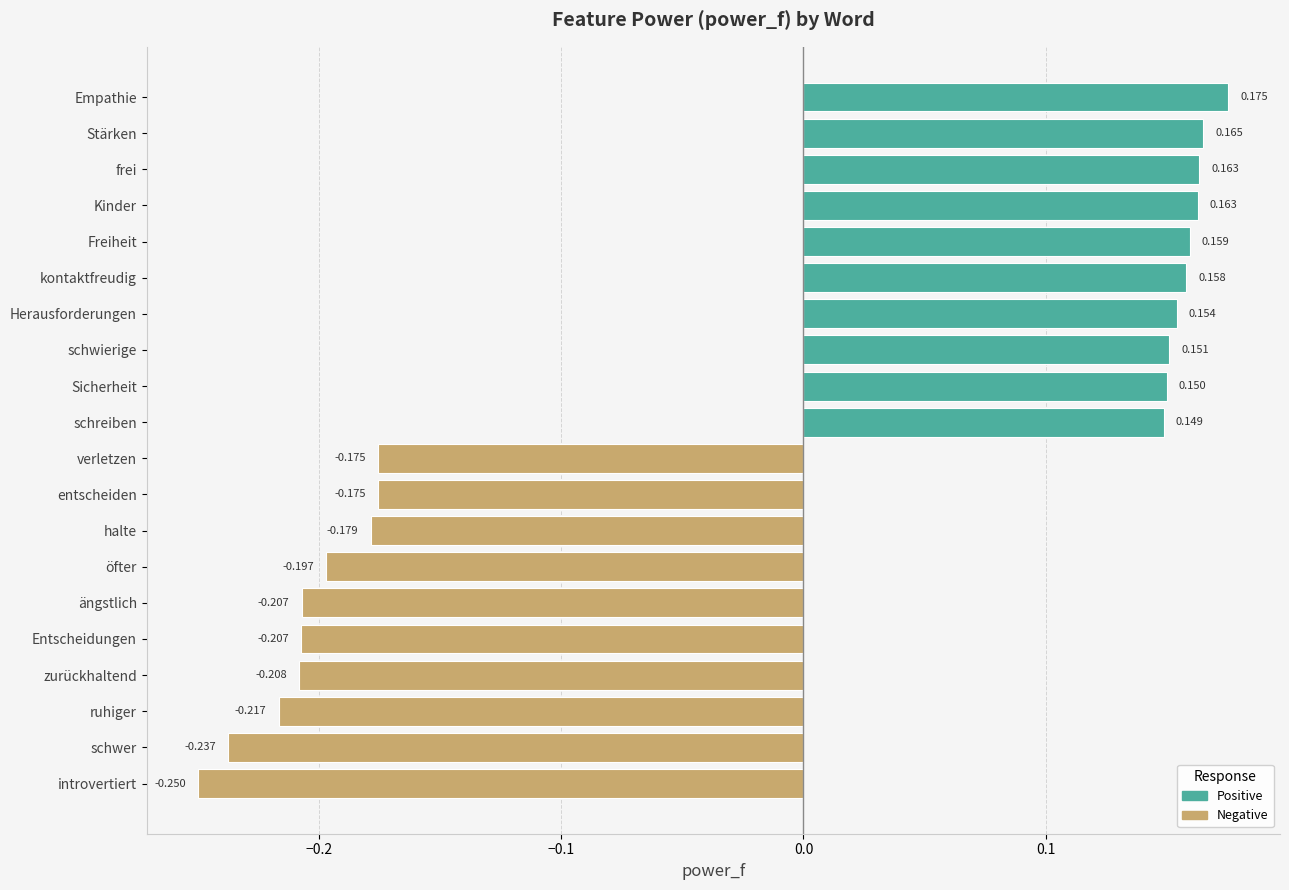

Which has a higher value, halte or Sicherheit?

Sicherheit